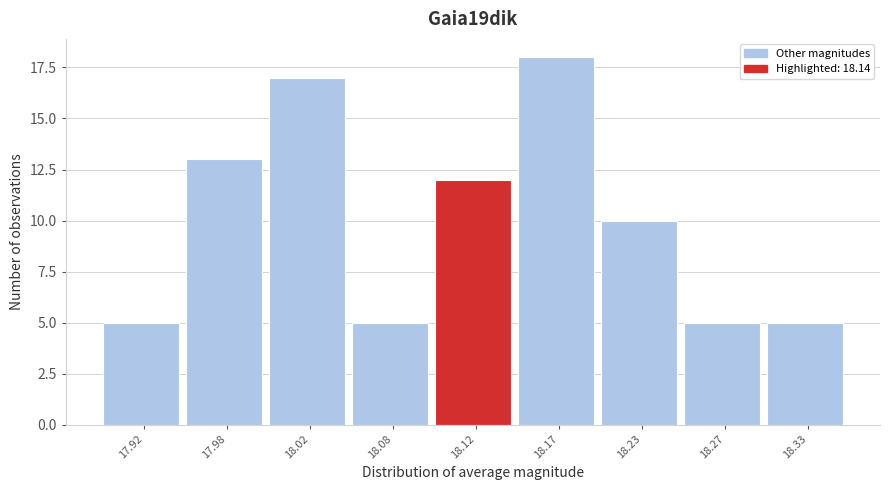

Reading left to right, extract all data points from this chart.

5	13	17	5	12	18	10	5	5